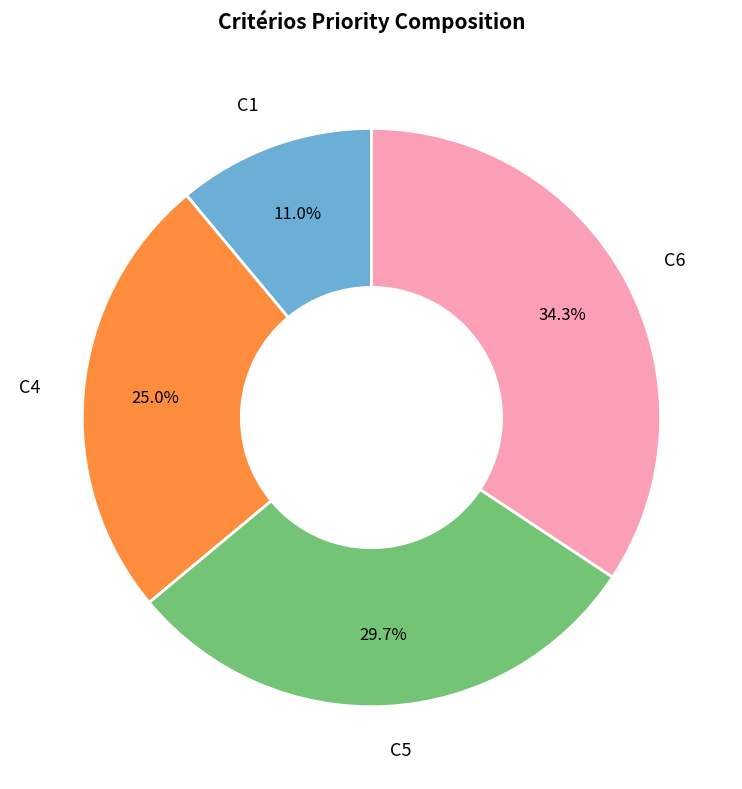

To the nearest percent, what is the difference between the largest and smallest slice percentages?

23%